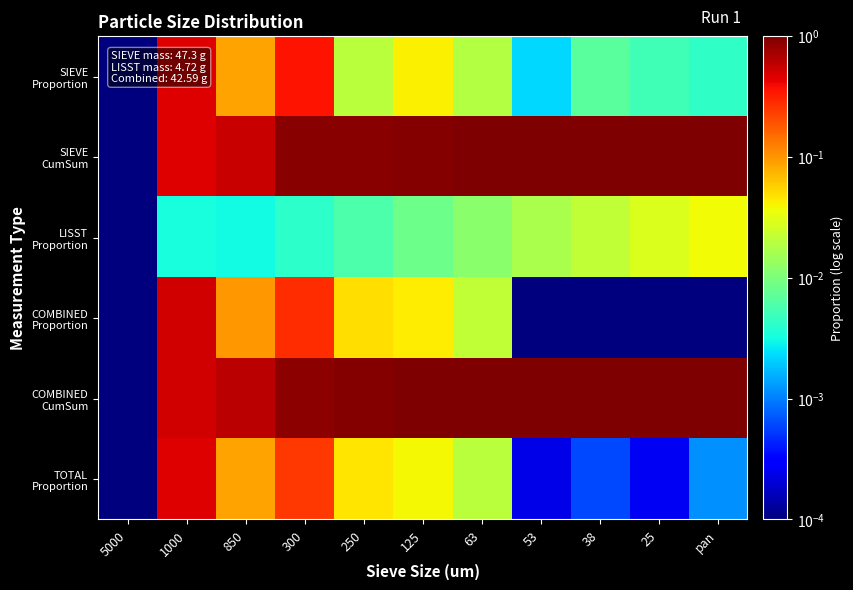

How many series are shown in this chart?

6